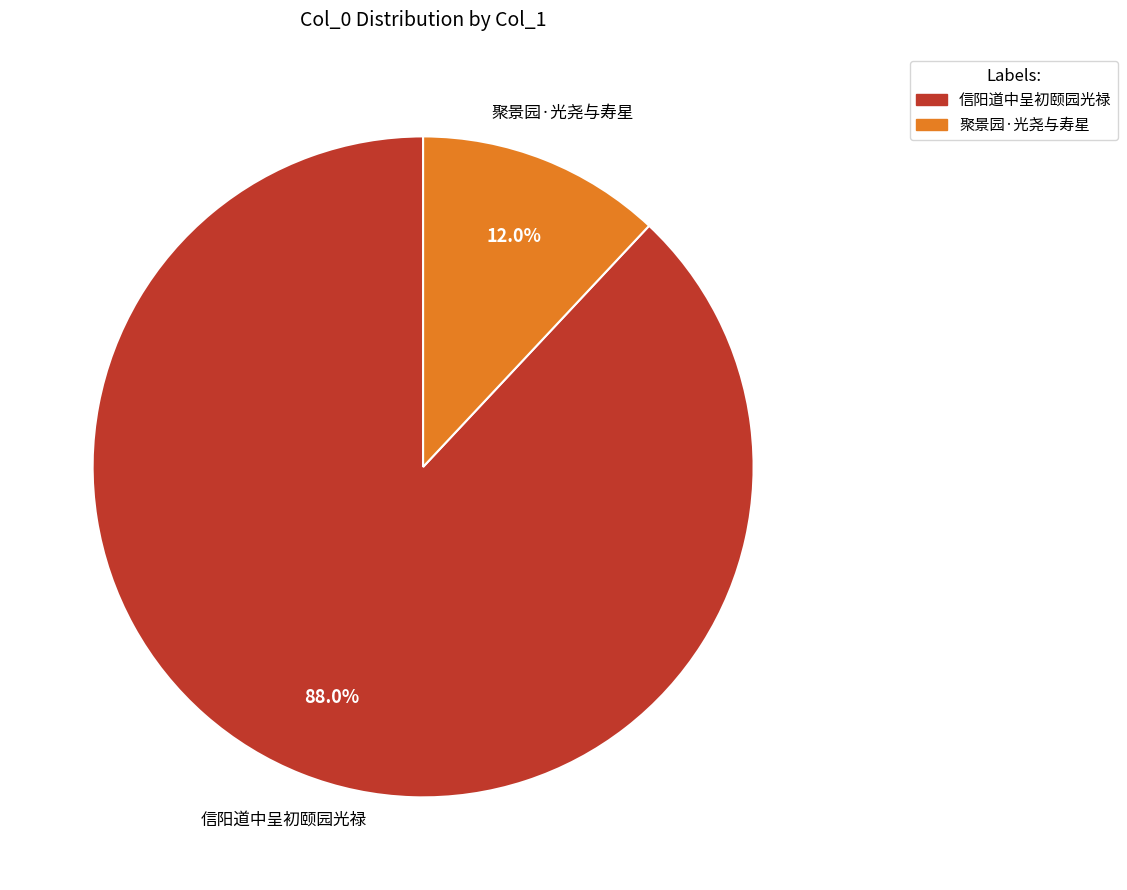

Which slice is the smallest?

聚景园·光尧与寿星